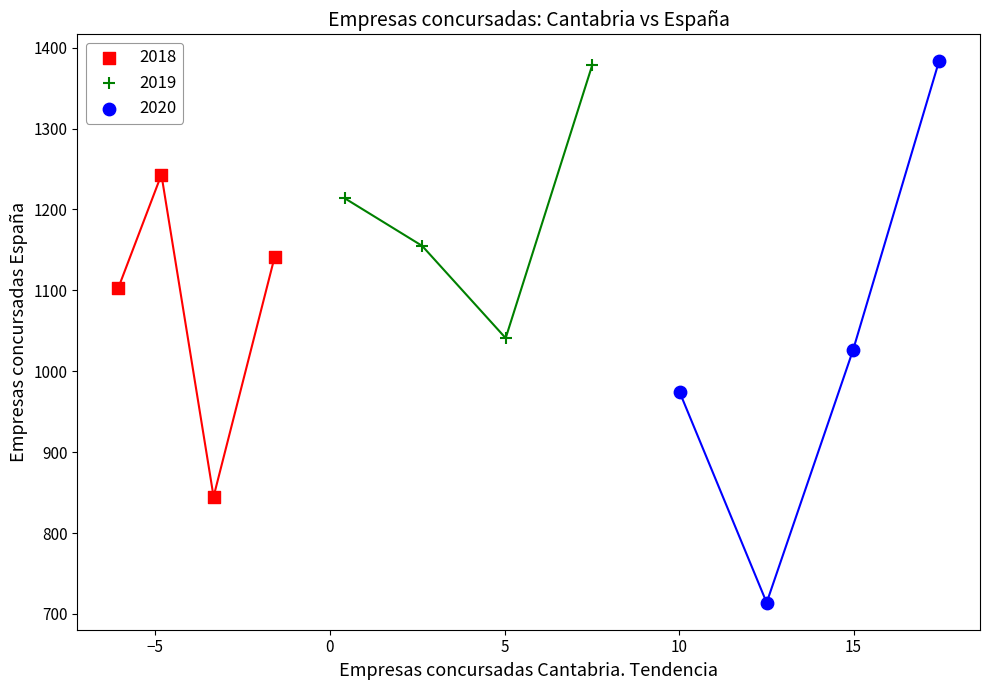

Which series has the widest spread of Y values?

2020